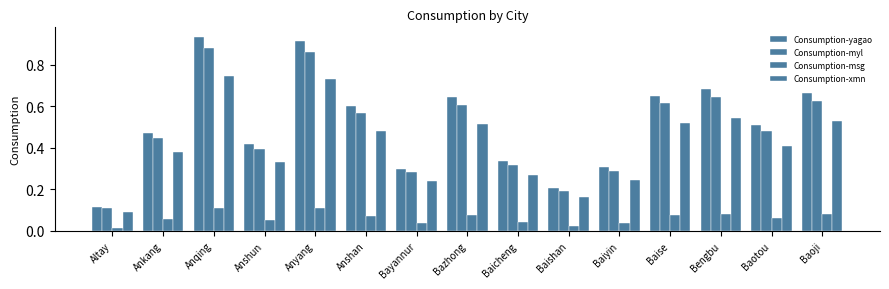

Is the value of Consumption-yagao at Anshan greater than the value of Consumption-msg at Anshan?

Yes